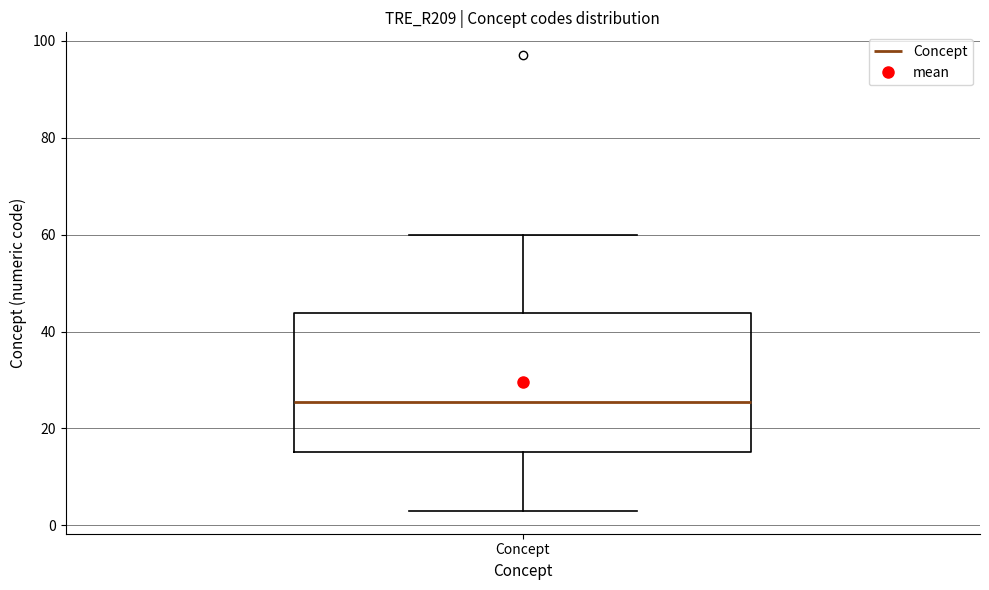

Transcribe this box plot: give where the median line is, the range the box spans, and where the two whiskers end, as read against the y-axis. The values are not printed on the chart, so give them approximately, as read against the axis.

median 26, box 16 to 44, whiskers 4 to 60